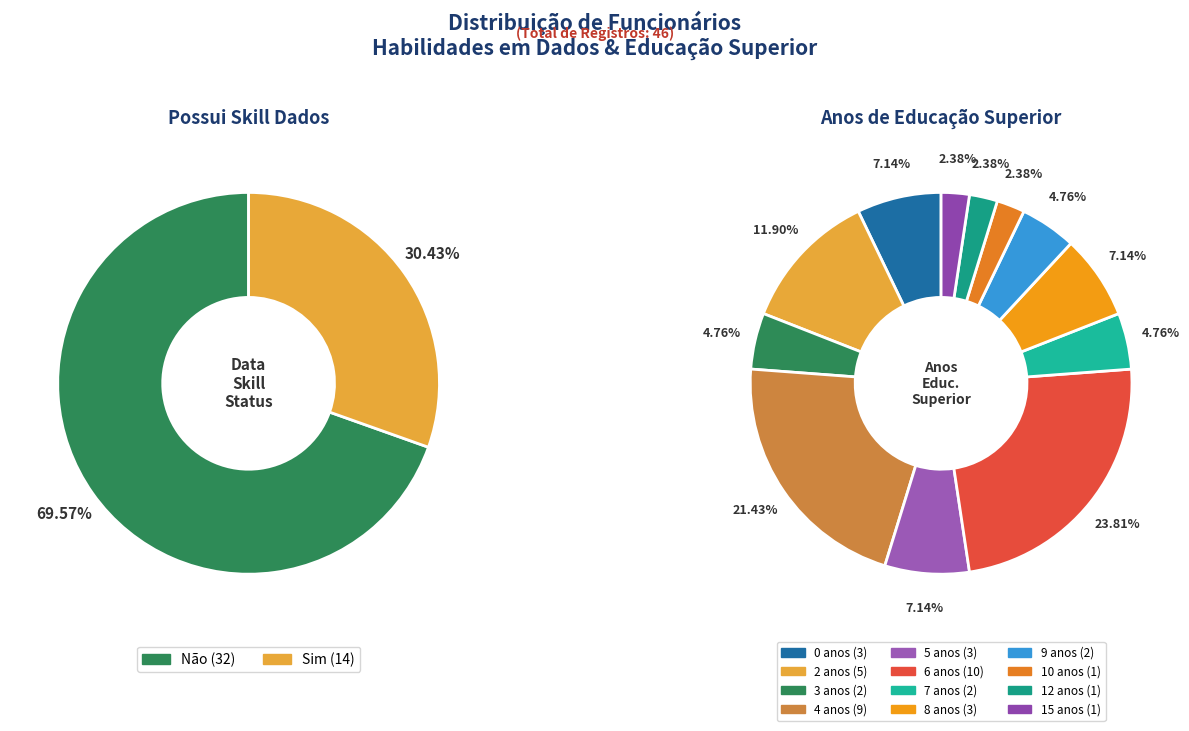

To the nearest percent, what is the difference between the Não and Sim slice percentages?

39%